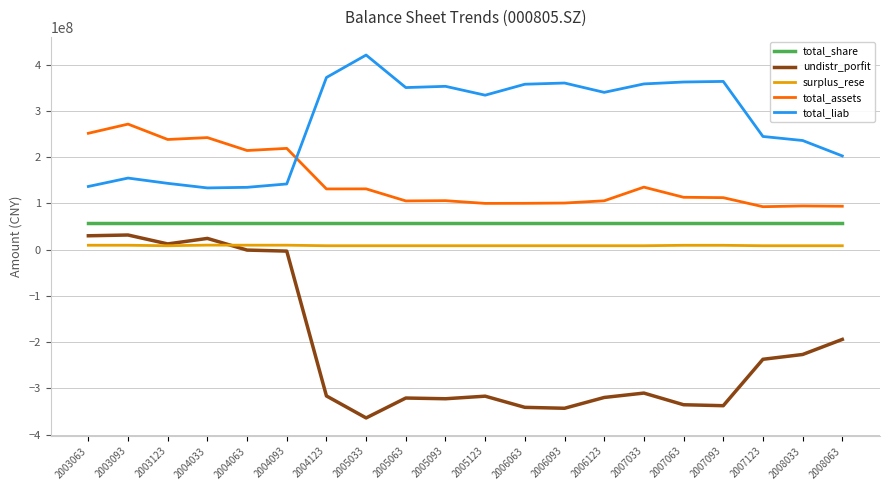

At how many categories does at least one series exceed 89418733?

20